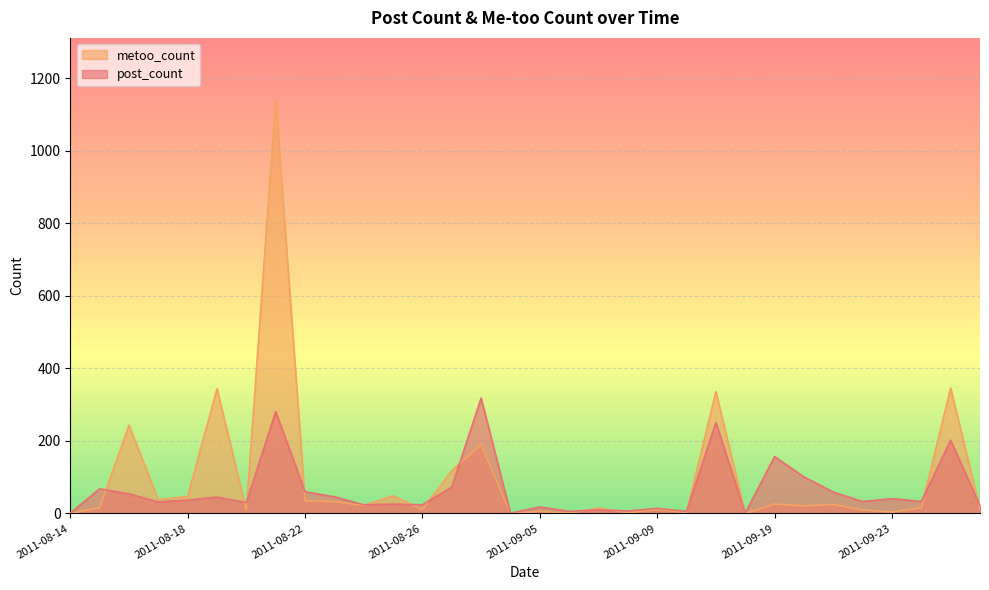

Where do metoo_count and post_count first cross each other?

2011-08-15 and 2011-08-16